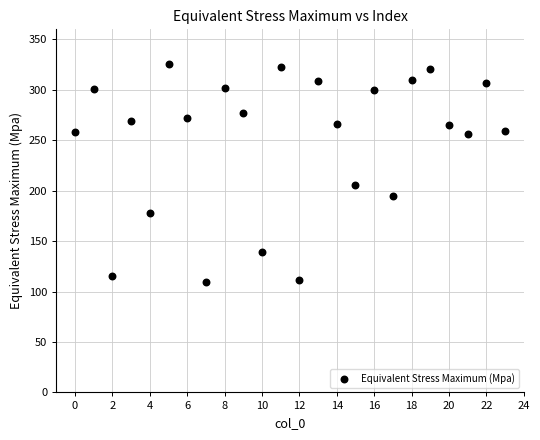

What Y value in the scatter plot is closest to 217?

205.8